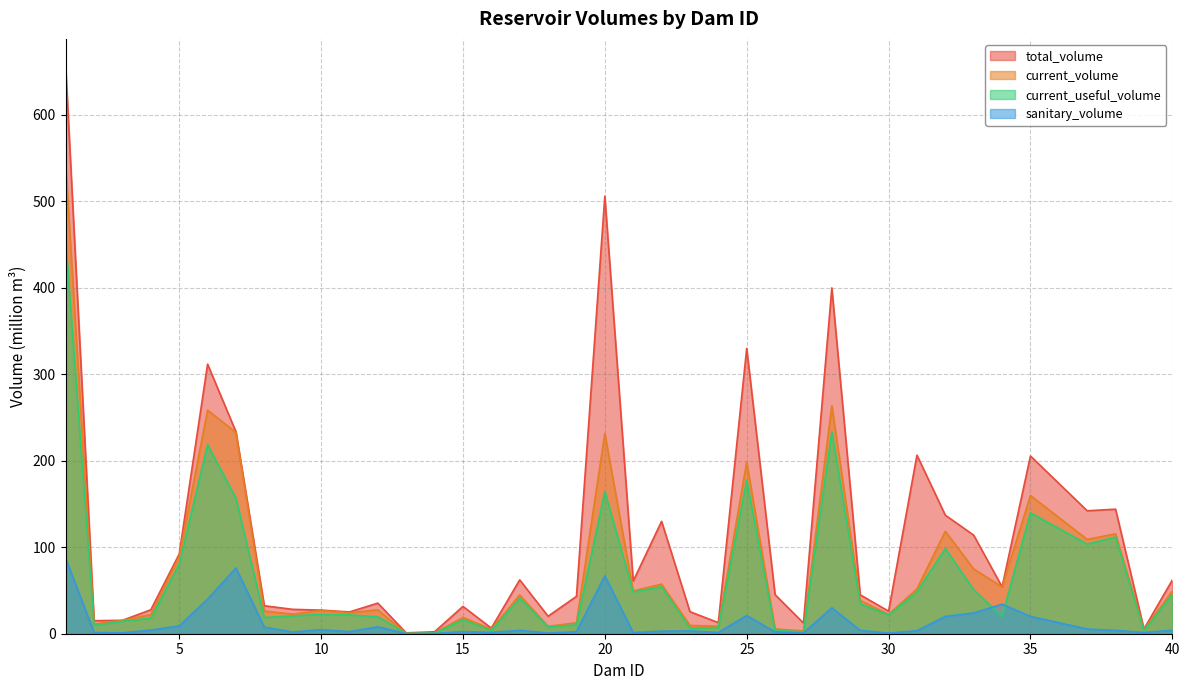

What is the difference between the total_volume values at 21 and 31?

145.6